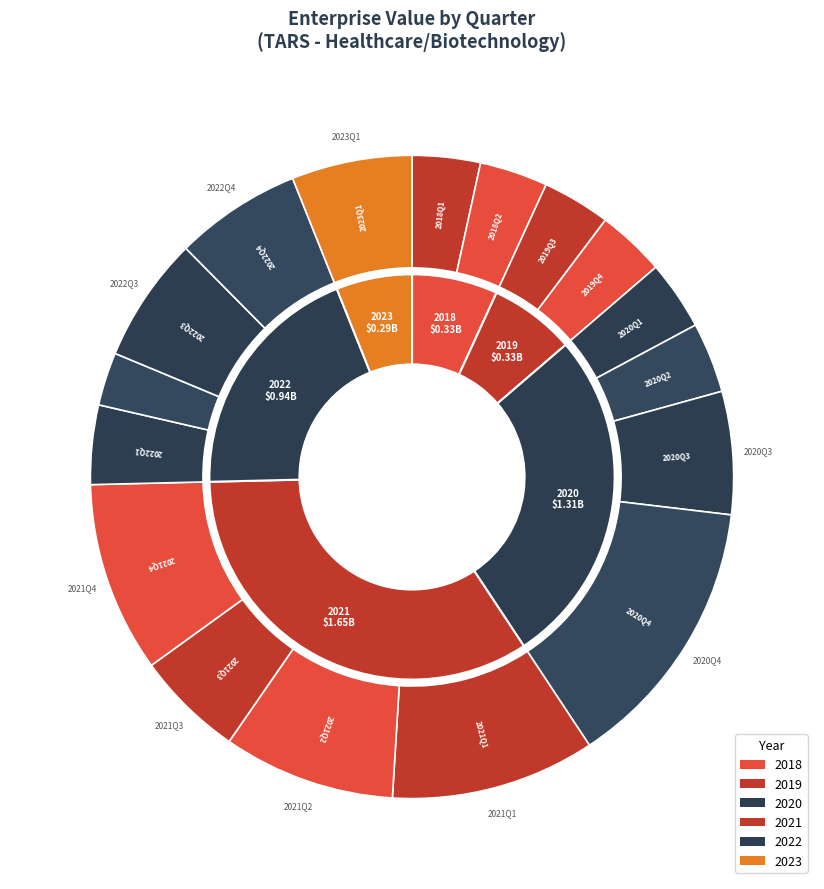

Is it true that 2018Q2 is 3% of the pie?

True